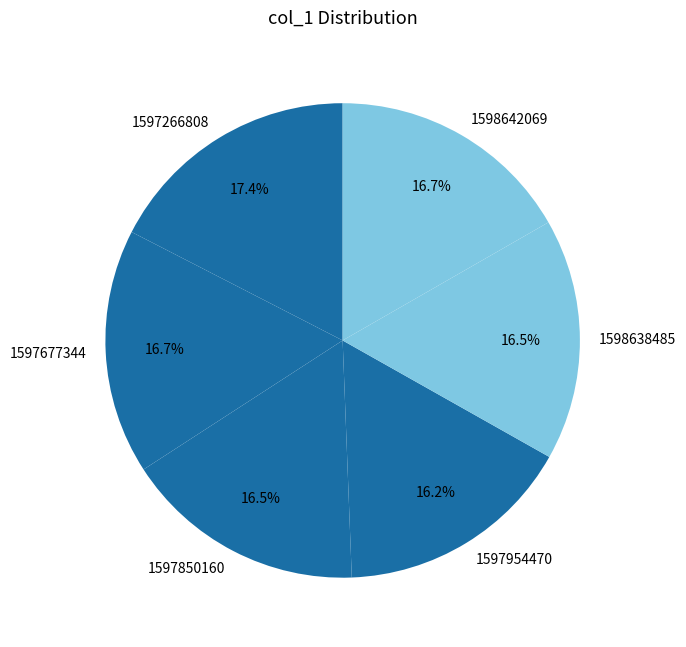

Is there any slice that represents more than half of the pie?

No